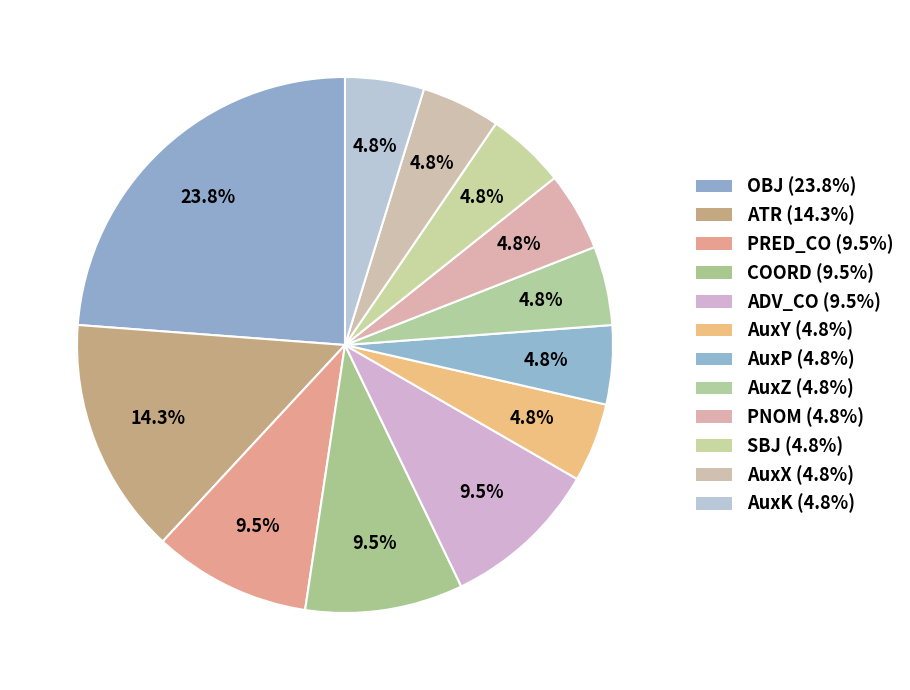

To the nearest percent, what is the average slice percentage?

8%